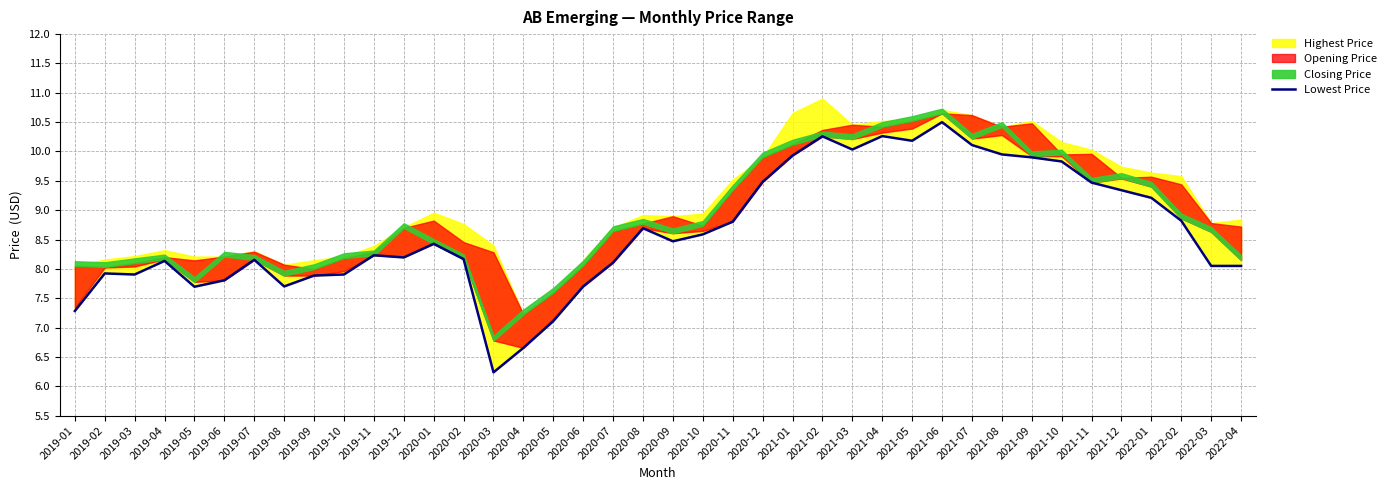

What is the sum of all values?

345.1